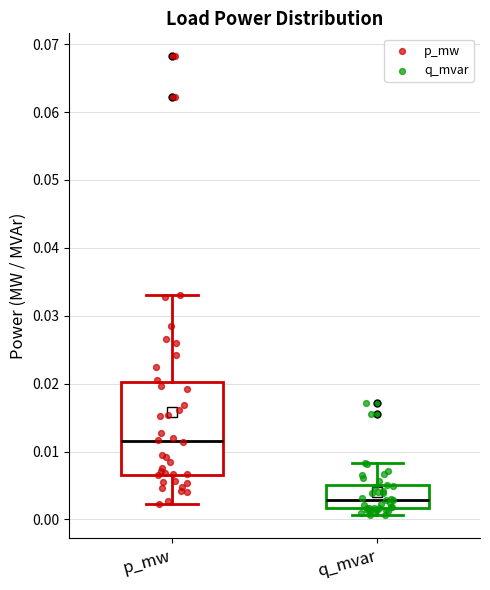

Which box is the tallest, from its lower edge to its upper edge?

p_mw